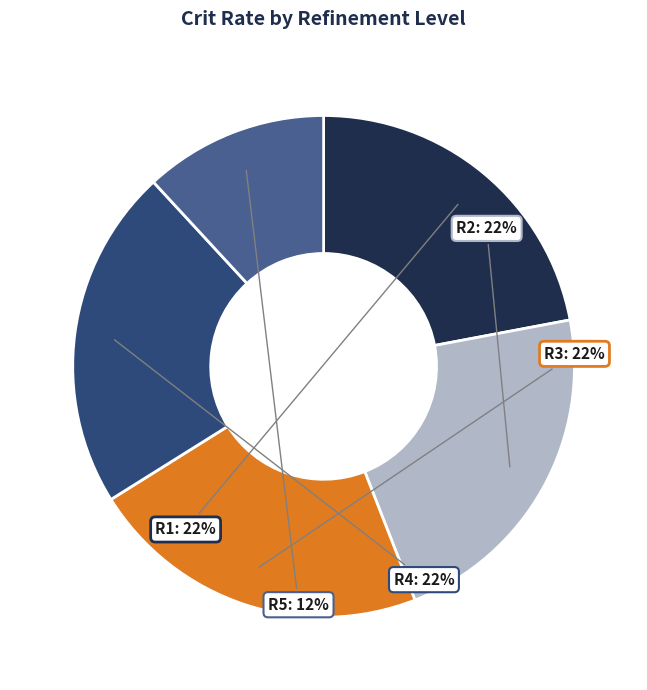

Does any single category account for the majority?

No